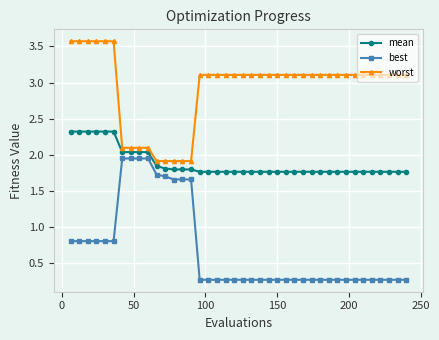

What is the minimum value shown in the chart?

0.3